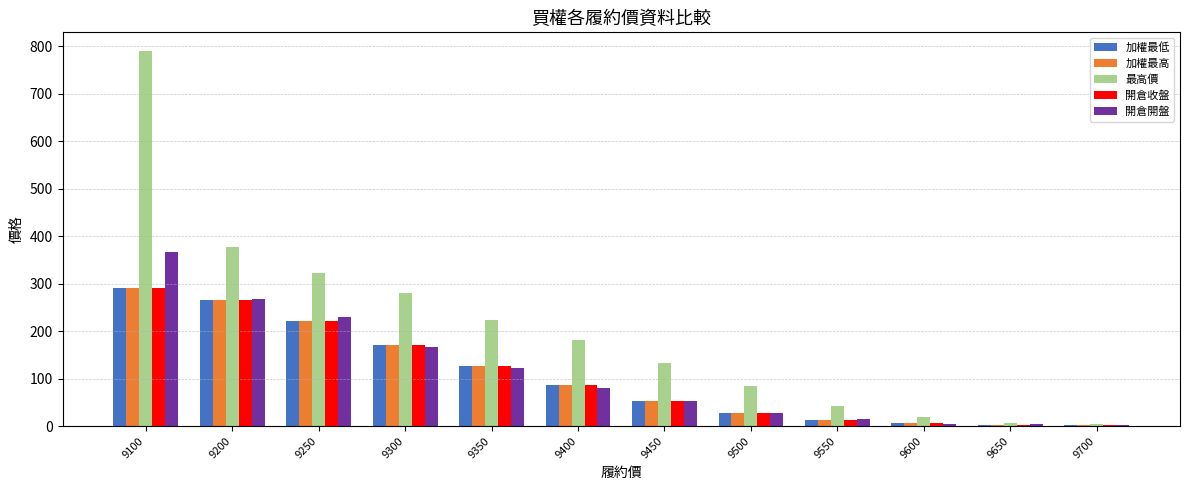

What is the total value across all series at 9250?

1214.0